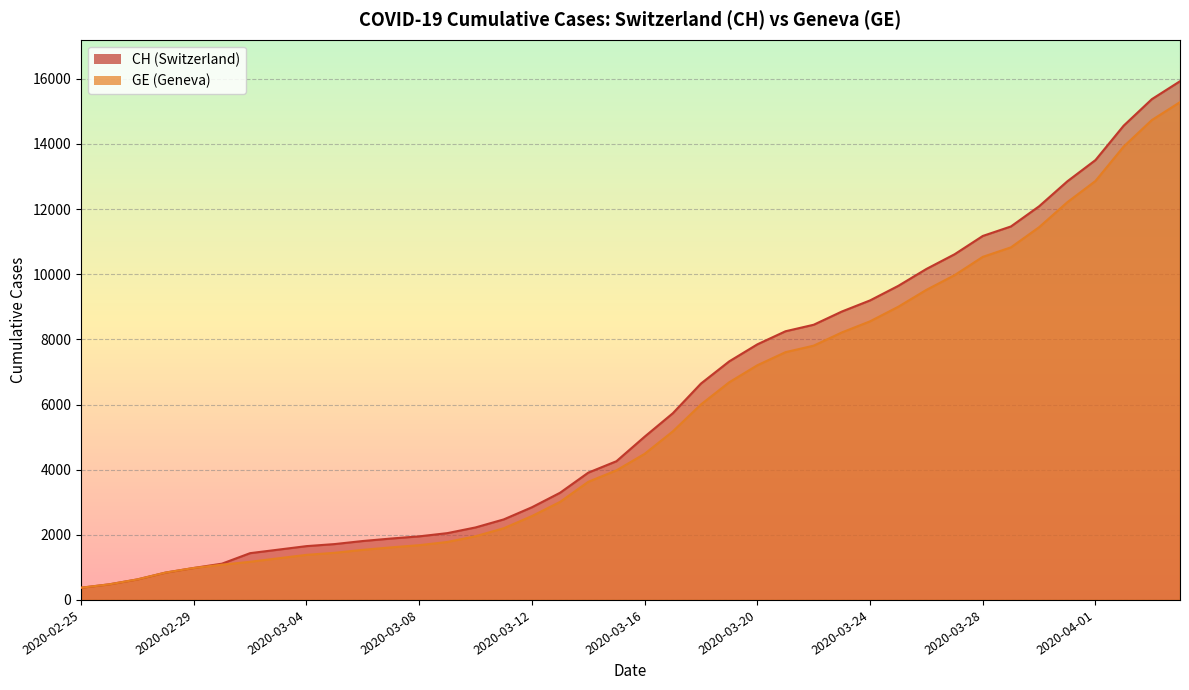

True or false: CH has more than 1 points higher than both neighbors.

False